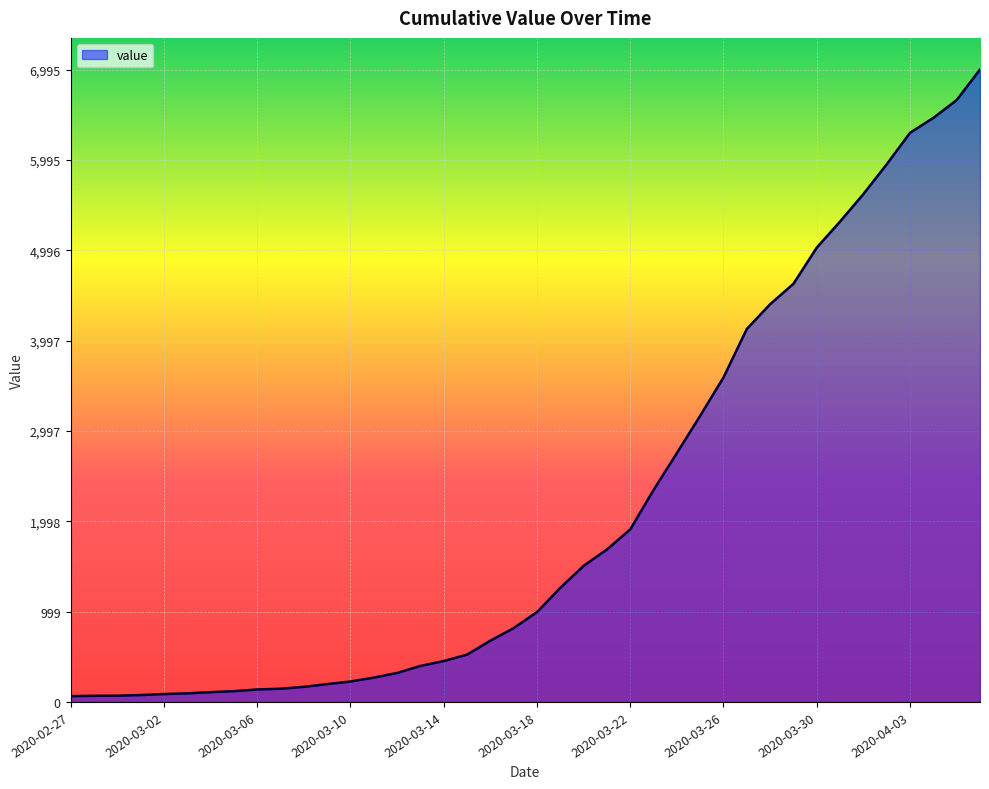

What is the difference between the maximum and minimum values?

6931